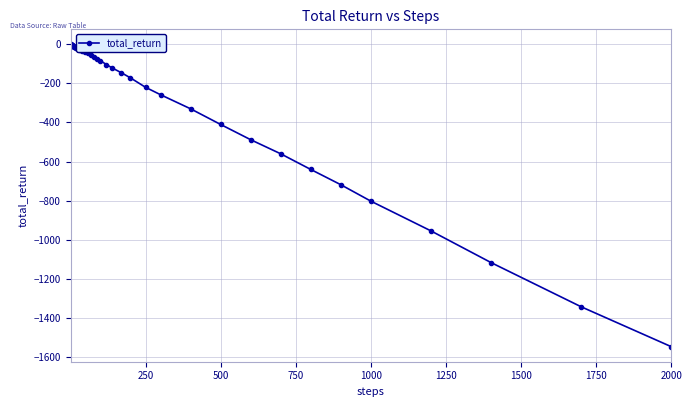

What is the value of the 29th point from the left?

-258